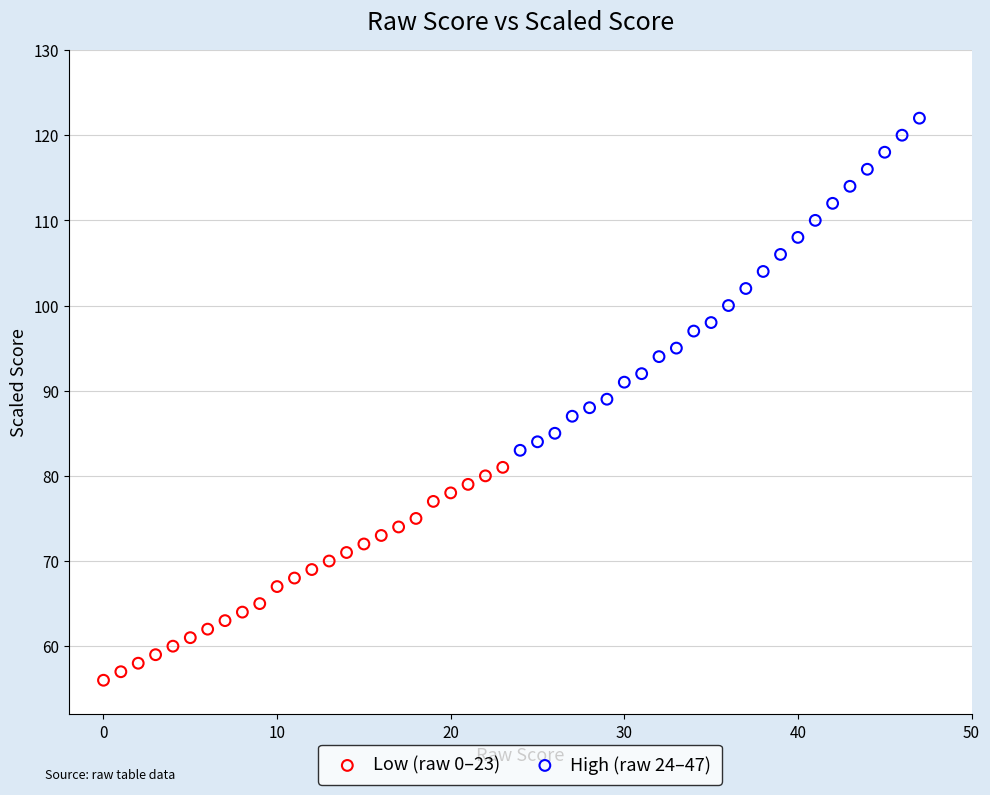

Which series reaches the minimum Y coordinate?

Low (raw 0–23)